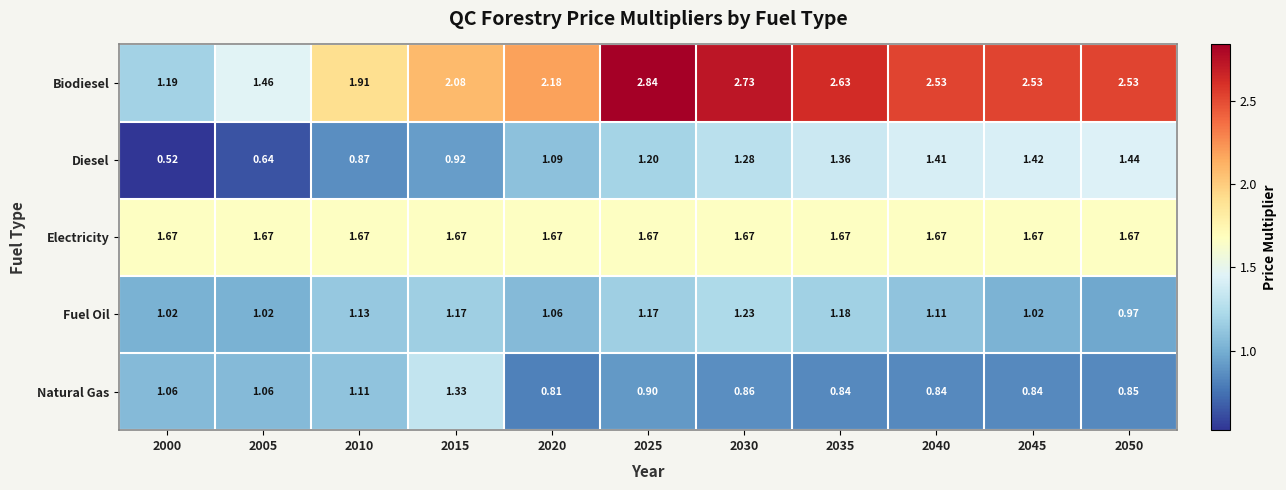

List the series in order of their peak value, lowest first.

Fuel Oil, Natural Gas, Diesel, Electricity, Biodiesel